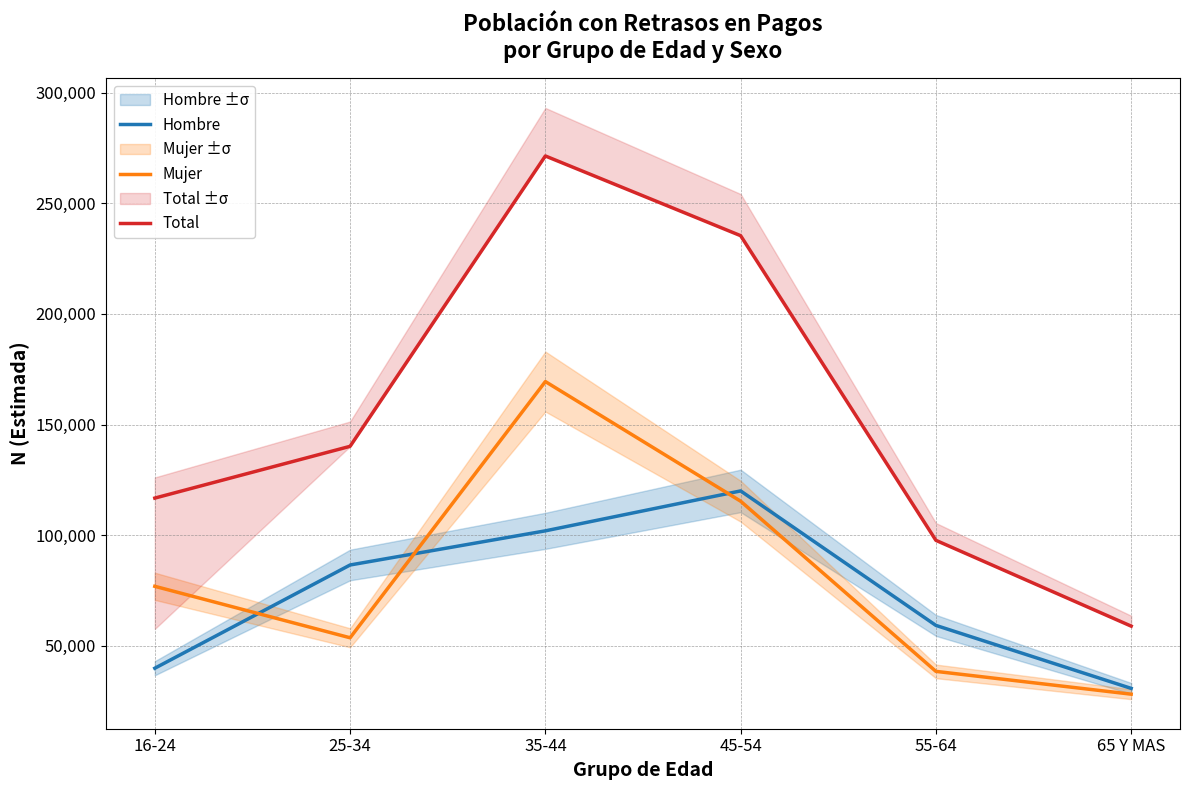

What are all the series names shown in the legend?

Hombre, Mujer, Total